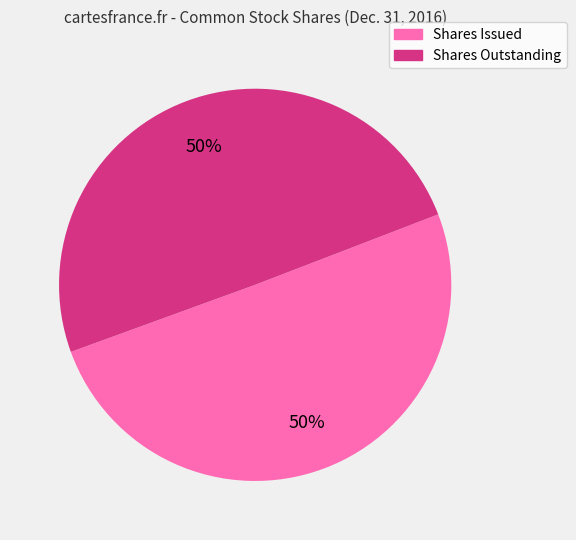

How many slices are in this pie chart?

2